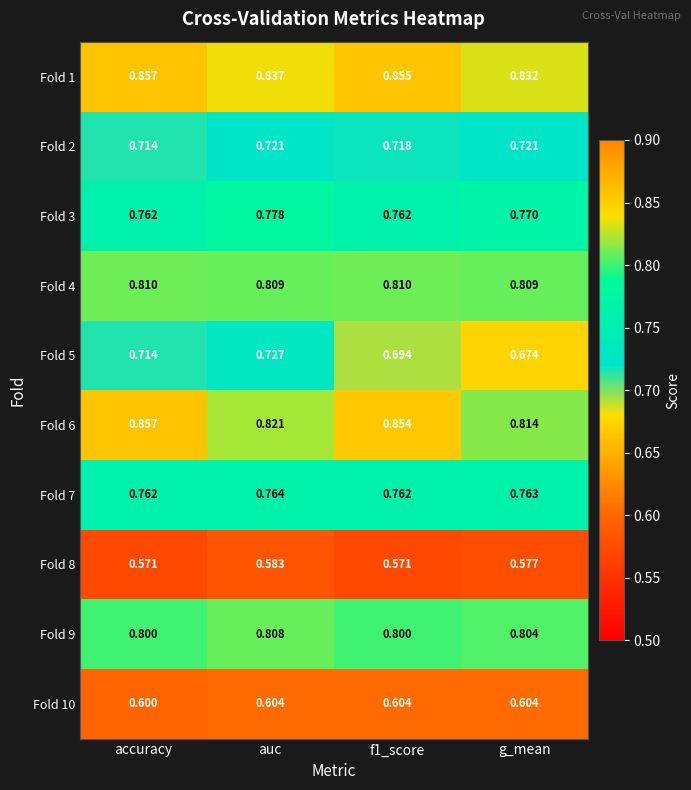

Which series has the largest total across all categories?

Fold 1